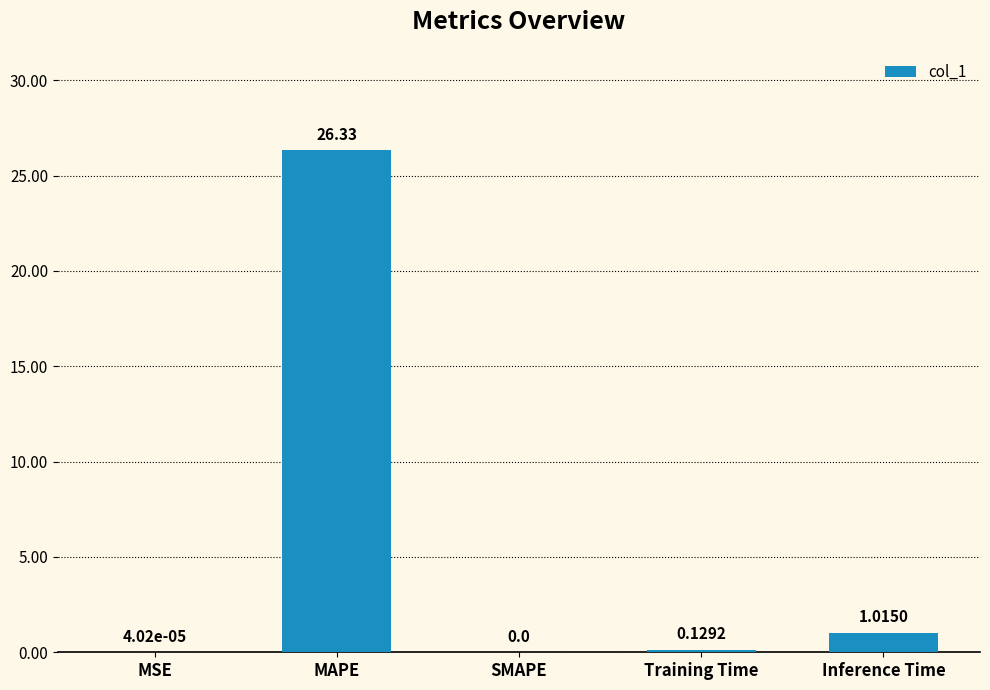

What is the sum of all values?

27.5